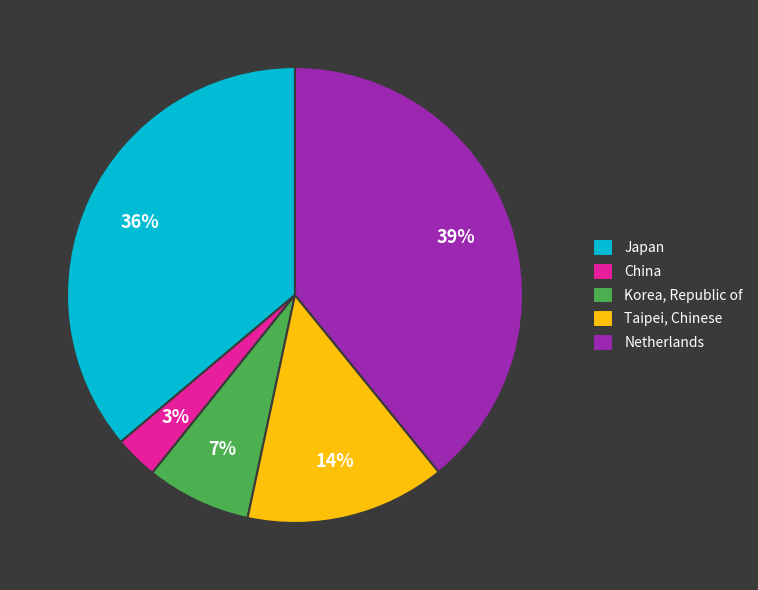

How many slices are in this pie chart?

5